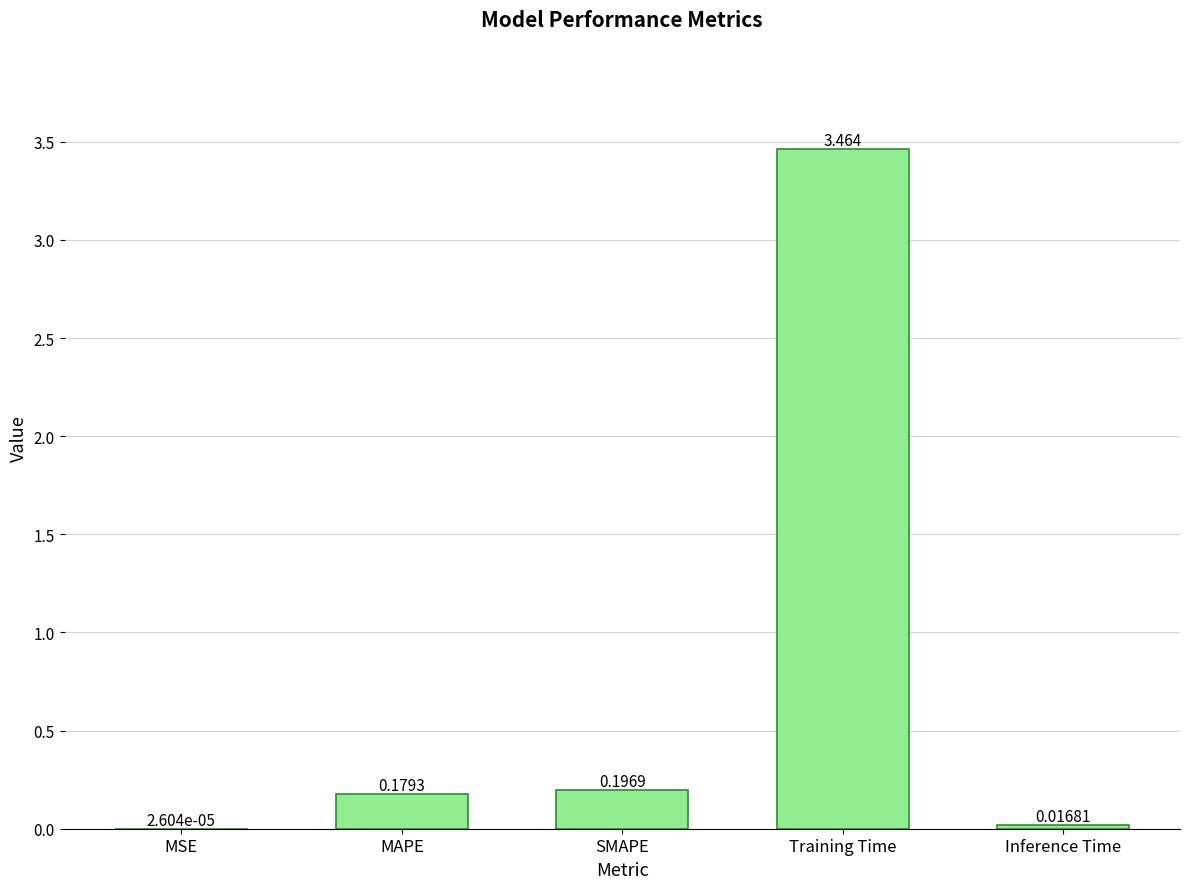

Where is the data nearest to the value 1?

SMAPE